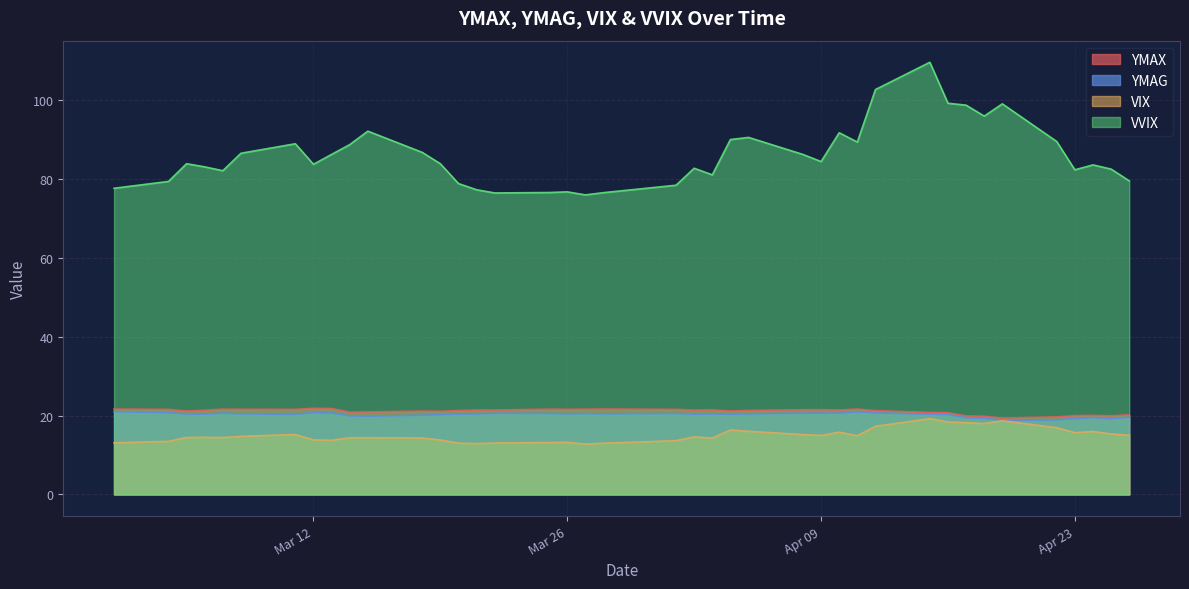

True or false: VIX and VVIX intersect in this chart.

False